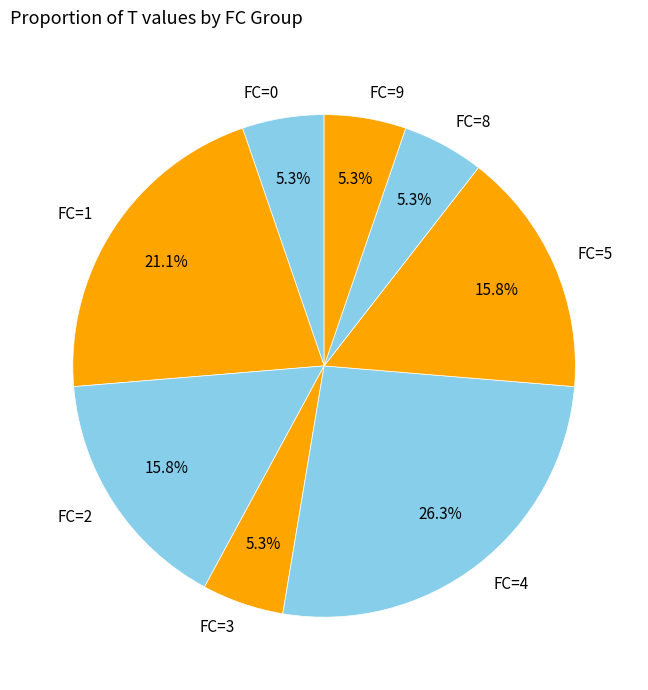

To the nearest percent, what percentage of the pie is FC=5?

16%